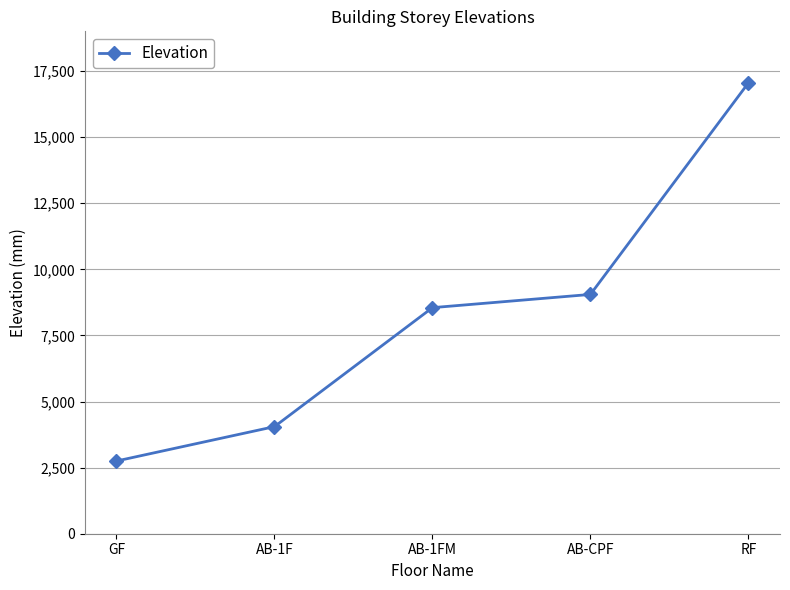

What is the label of the 1st point from the right?

RF